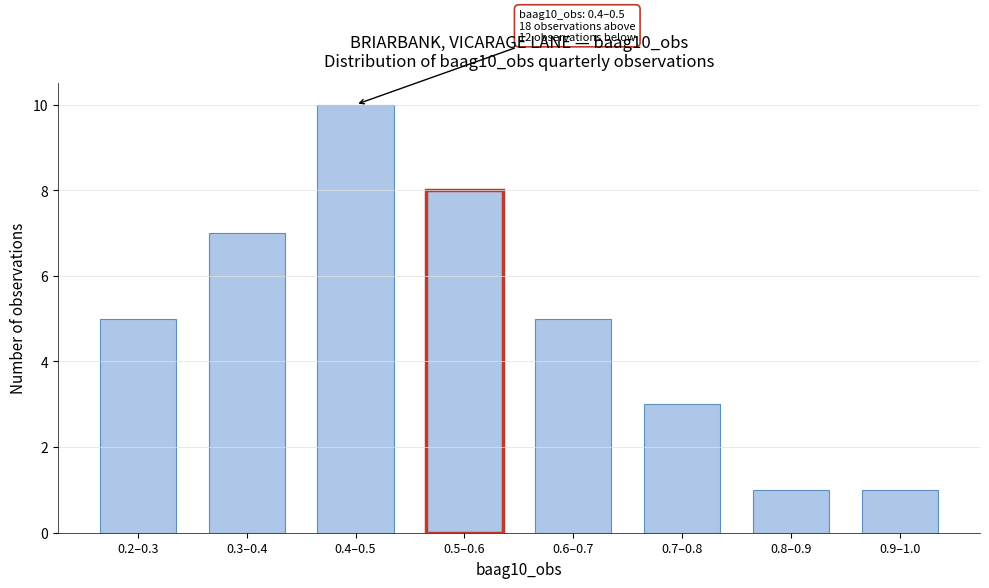

Reading left to right, what are all the values shown in this chart?

5	7	10	8	5	3	1	1